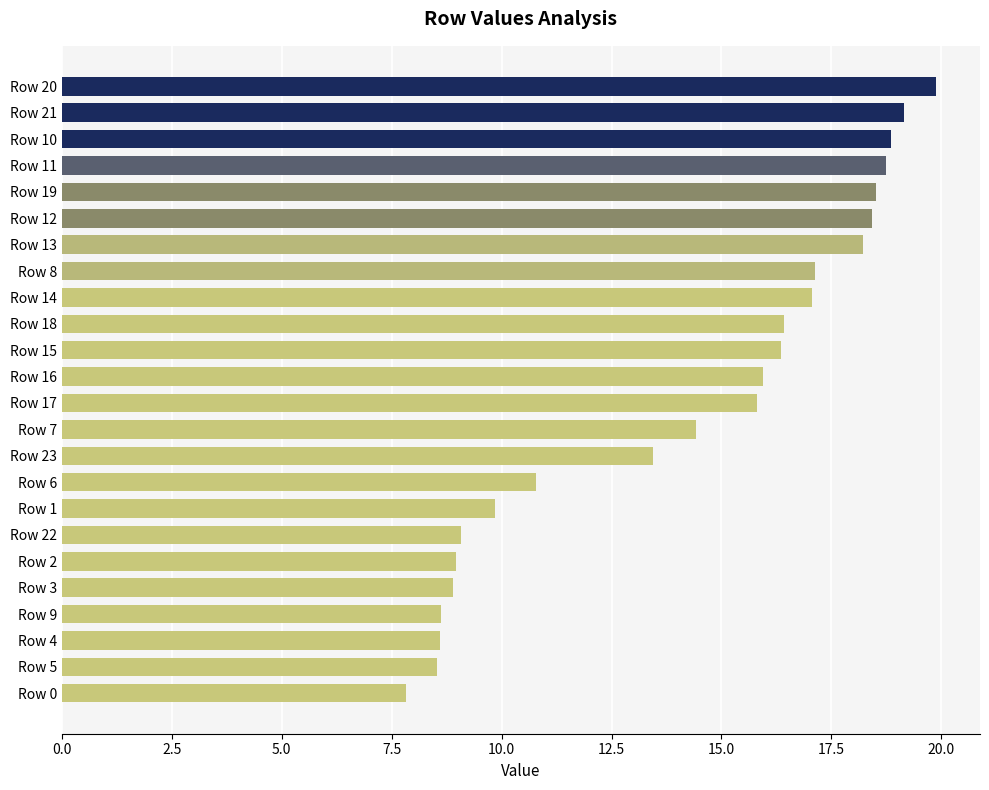

The value at Row 5 is 13.4. True or false?

False